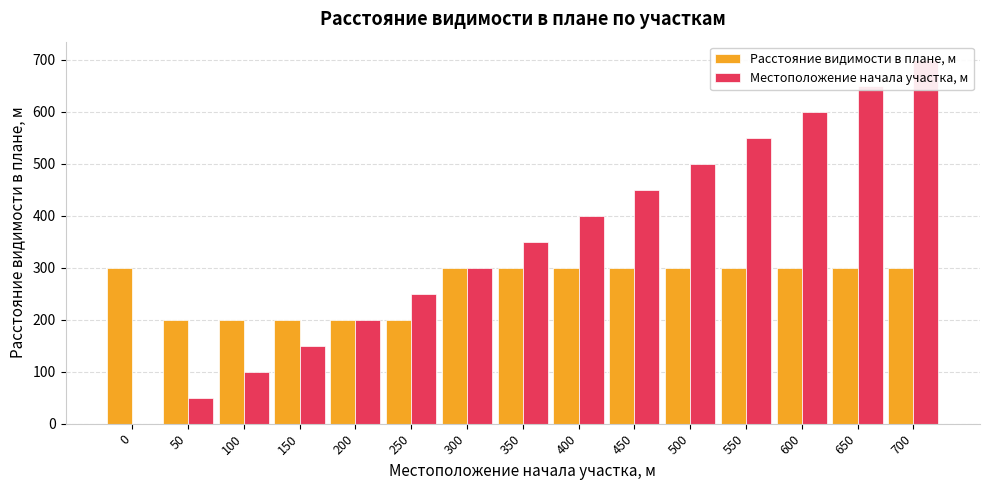

Is it true that Местоположение начала участка, м equals 150 at 150?

True